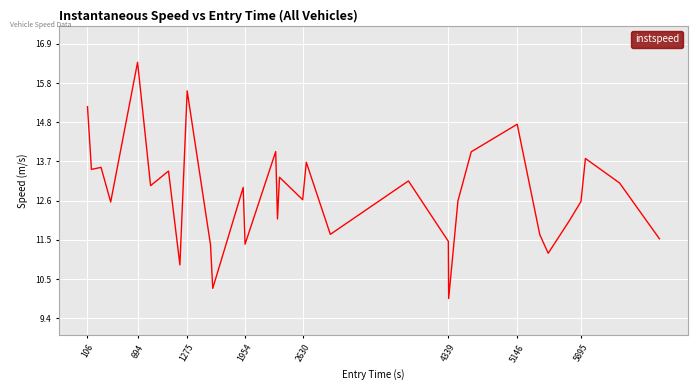

How many categories are shown in the chart?

32